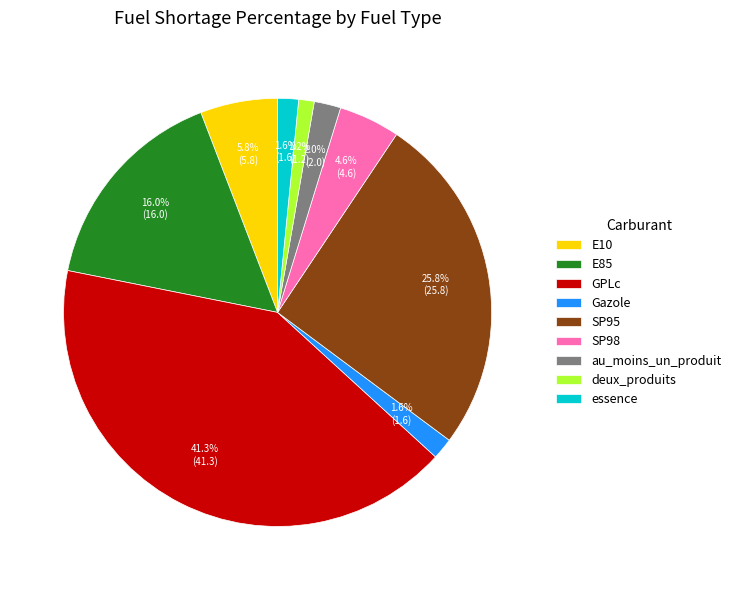

What percentage is NOT represented by Gazole?

98.4%